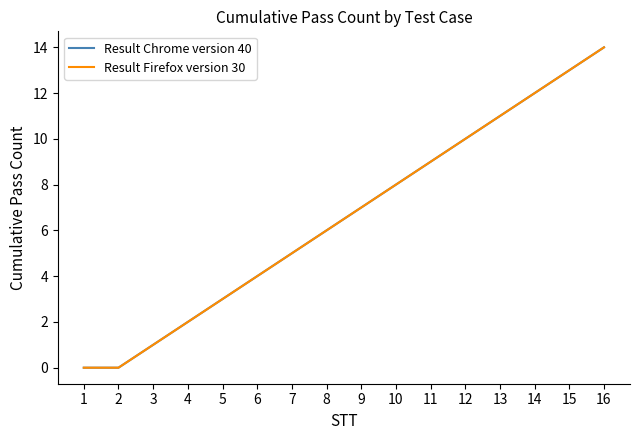

Does the chart display data point markers on the line(s)?

No